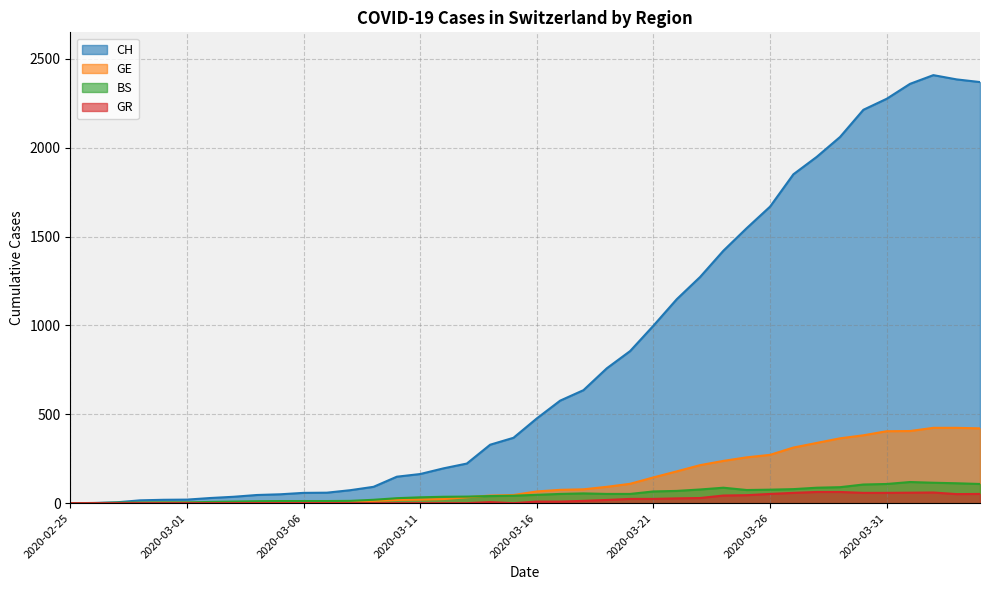

The GE series shows 285 at 2020-02-25. True or false?

False